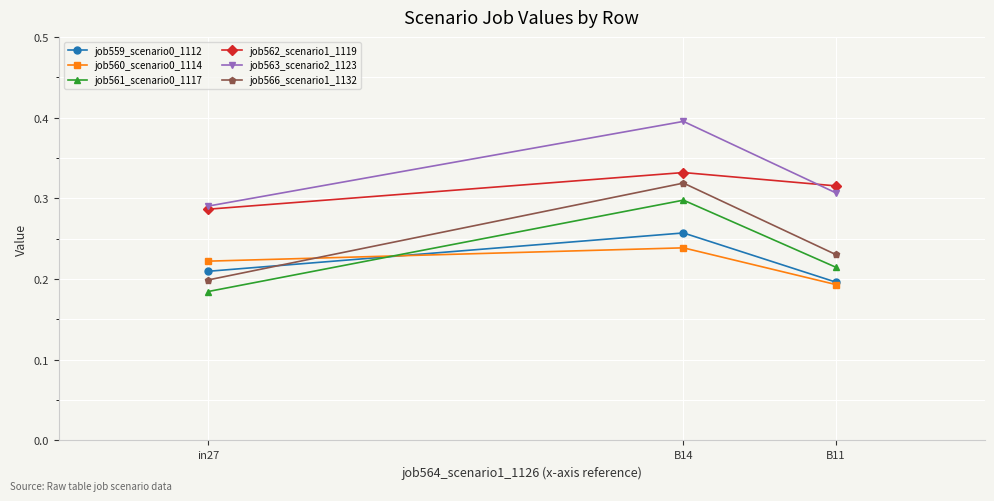

Is it true that job562_scenario1_1119 equals 0.2 at in27?

False